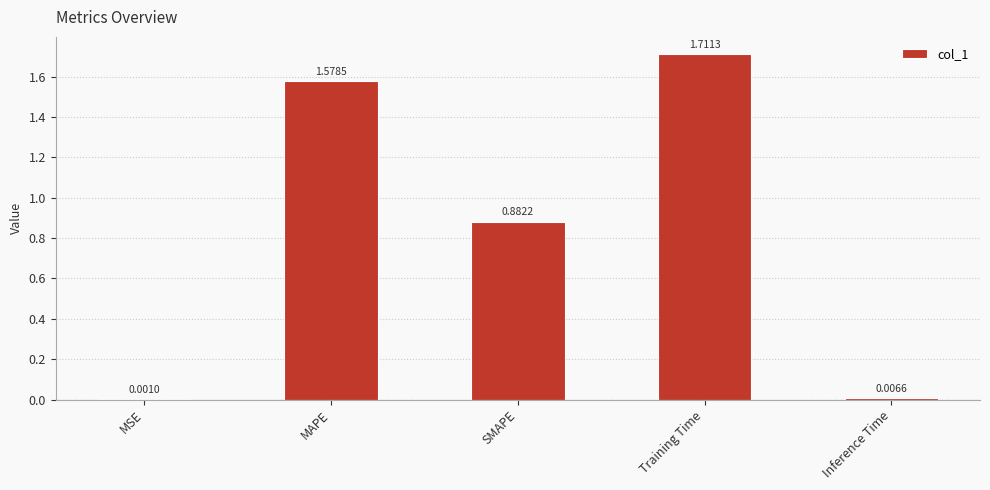

Which has a higher value, Inference Time or SMAPE?

SMAPE